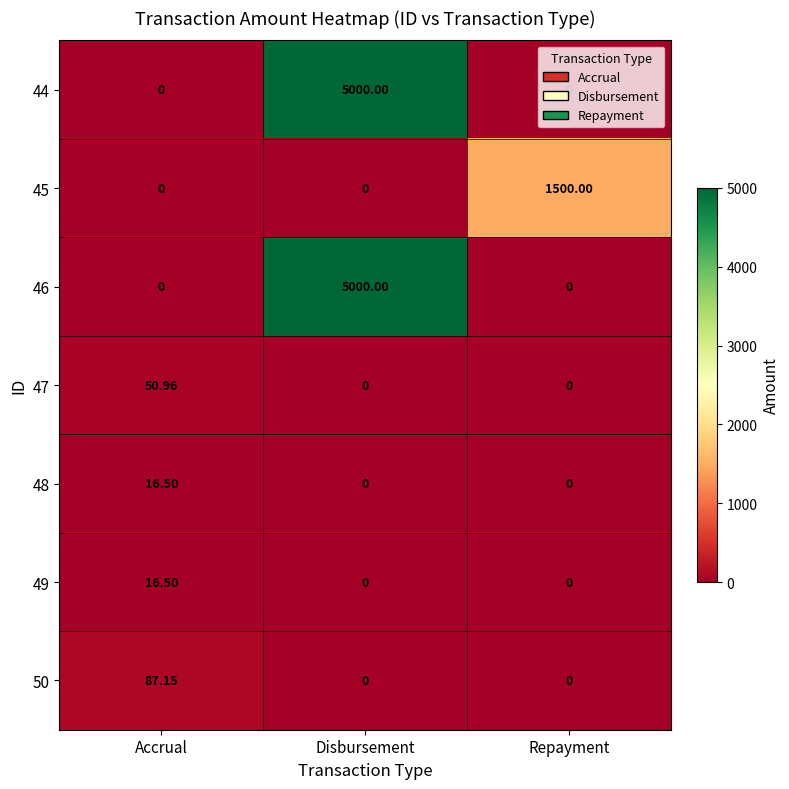

At which label does 50 reach its peak?

Accrual